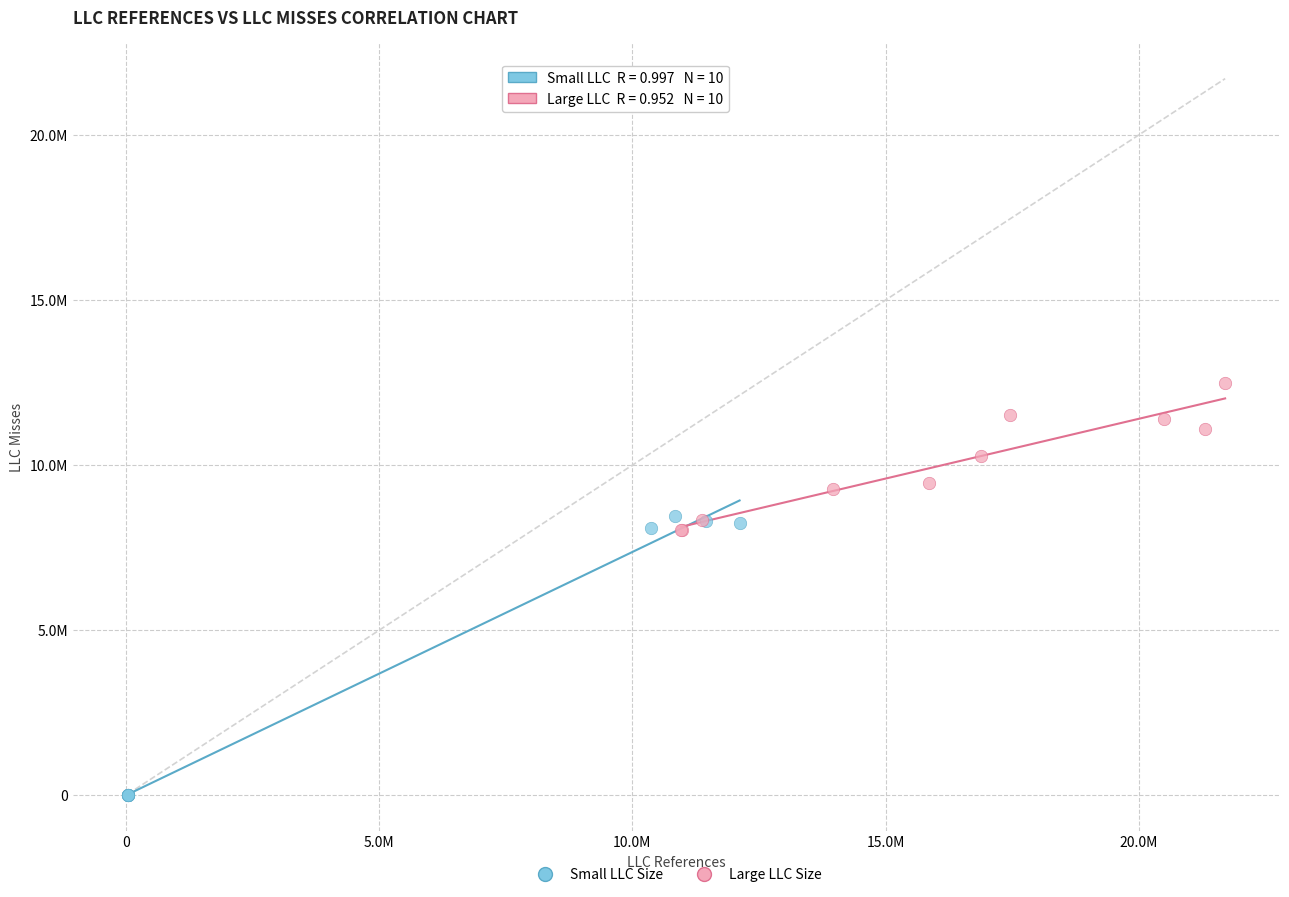

What are all the series names shown in the legend?

Small LLC Size, Large LLC Size